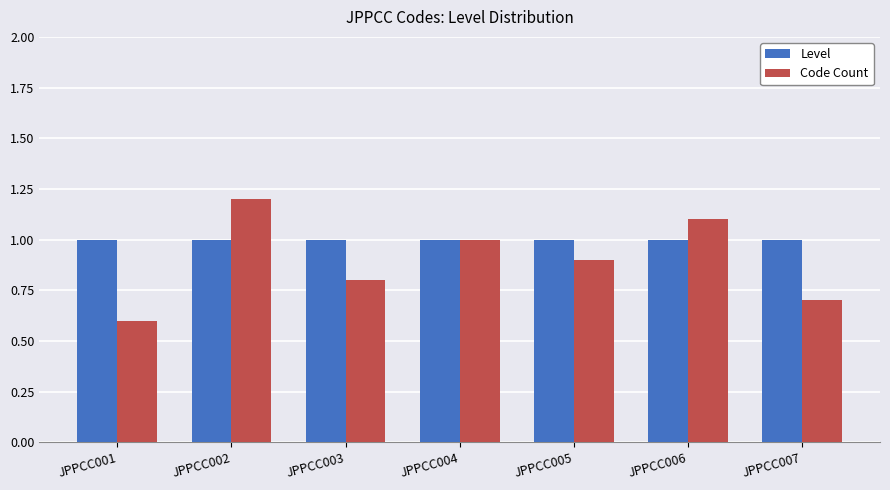

What is the difference between the highest and lowest values at JPPCC006?

0.1